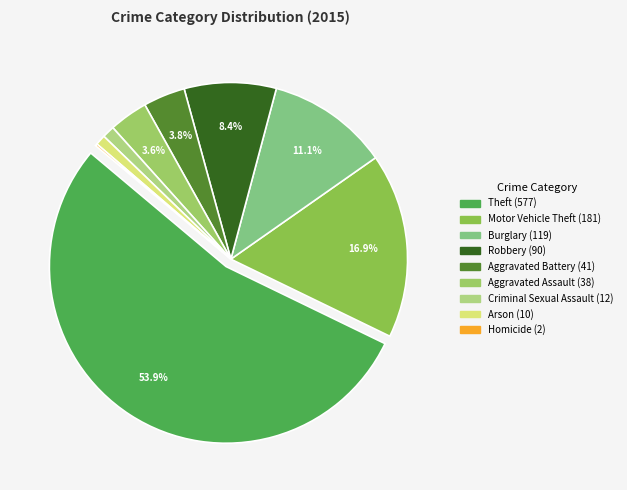

Combined, what portion of the pie is Robbery and Criminal Sexual Assault?

9.5%